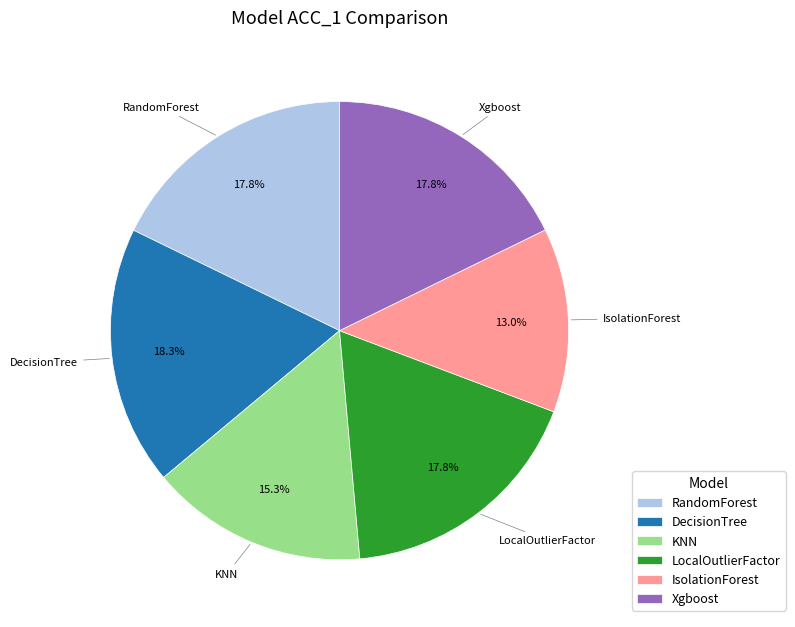

Does Xgboost account for over 50% of the chart?

No